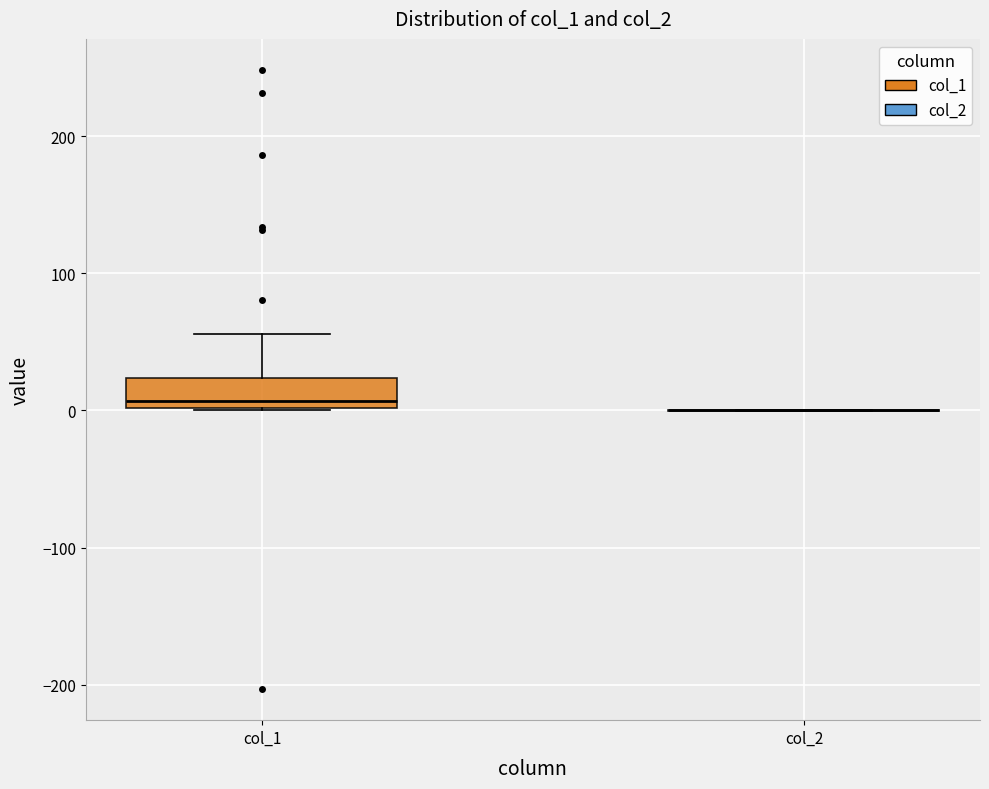

Reading left to right, read every box against the y-axis: the position of its median line, the range the box covers, and the ends of its whiskers. The values are not printed on the chart, so give them approximately, as read against the axis.

col_1: median 10, box 0 to 20, whiskers 0 to 60
col_2: box collapsed to a line at 0, whiskers 0 to 0